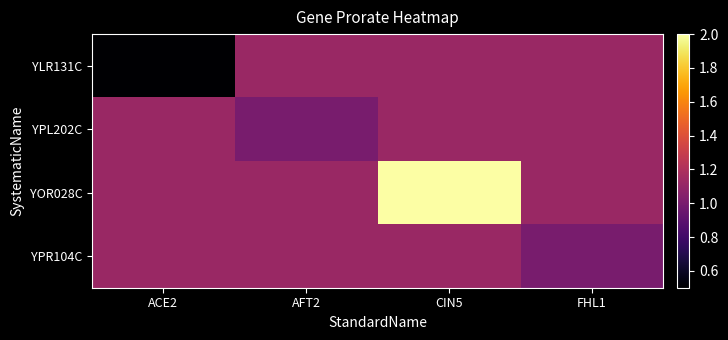

Which label corresponds to the largest value in the chart?

CIN5